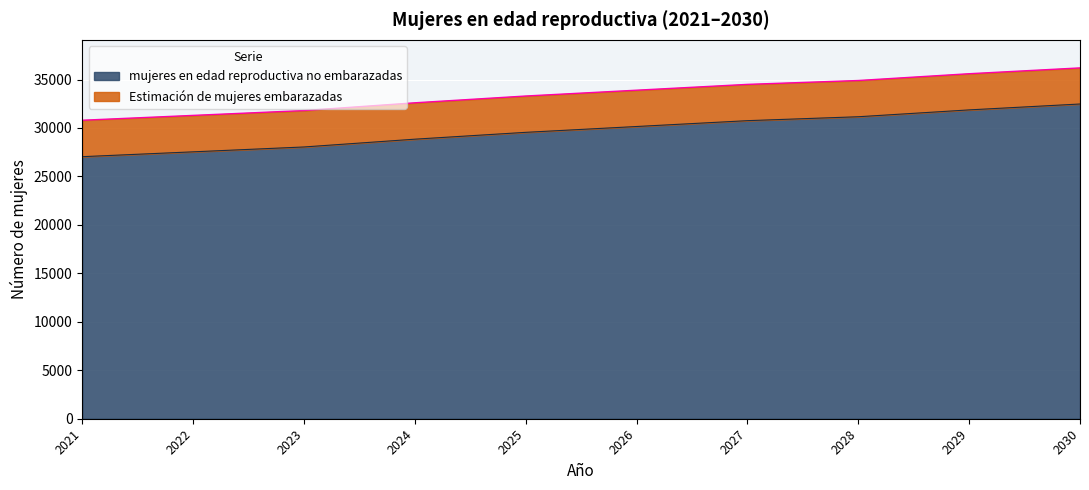

What is the minimum value shown in the chart?

27040.0